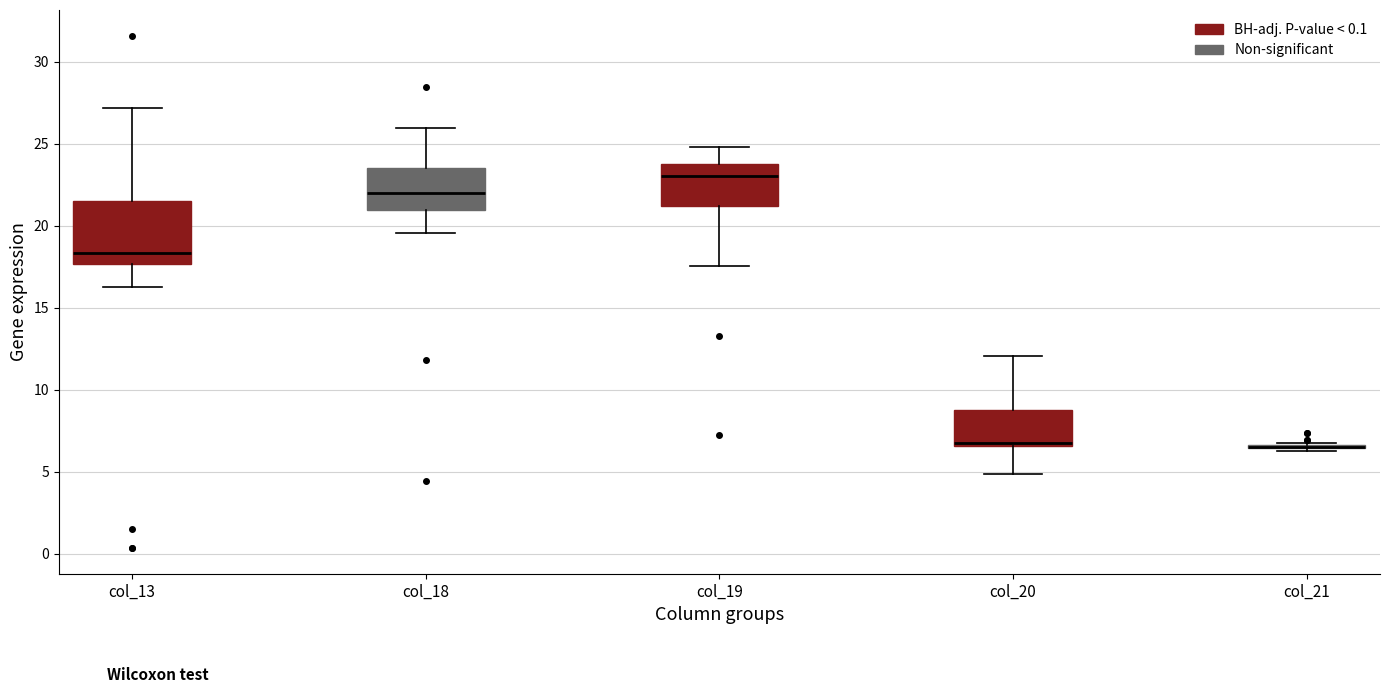

Reading left to right, transcribe this box plot: for each box, give where its median line is, the range the box spans, and where its two whiskers end, as read against the y-axis. The values are not printed on the chart, so give them approximately, as read against the axis.

col_13: median 18.5, box 17.5 to 21.5, whiskers 16.0 to 27.0
col_18: median 22.0, box 21.0 to 23.5, whiskers 19.5 to 26.0
col_19: median 23.0, box 21.0 to 24.0, whiskers 17.5 to 25.0
col_20: median 6.5 (just above the box's lower edge), box 6.5 to 8.5, whiskers 5.0 to 12.0
col_21: box collapsed to a line at 6.5, whiskers 6.5 to 7.0